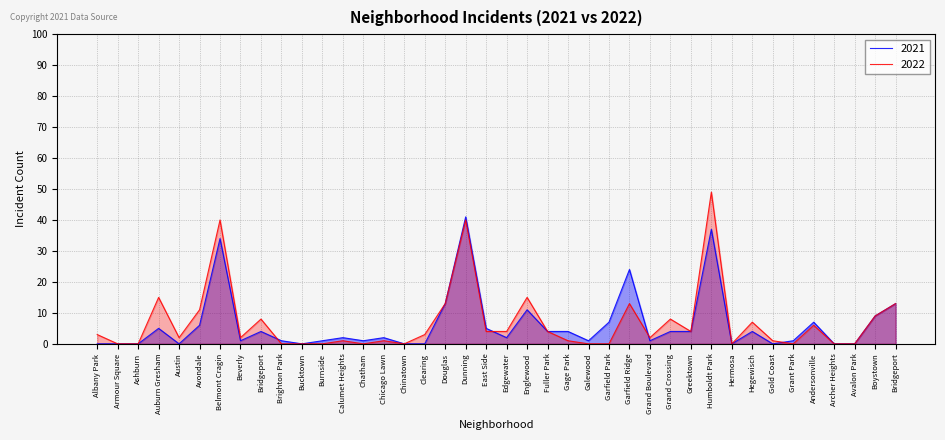

Which series has the largest total across all categories?

2022